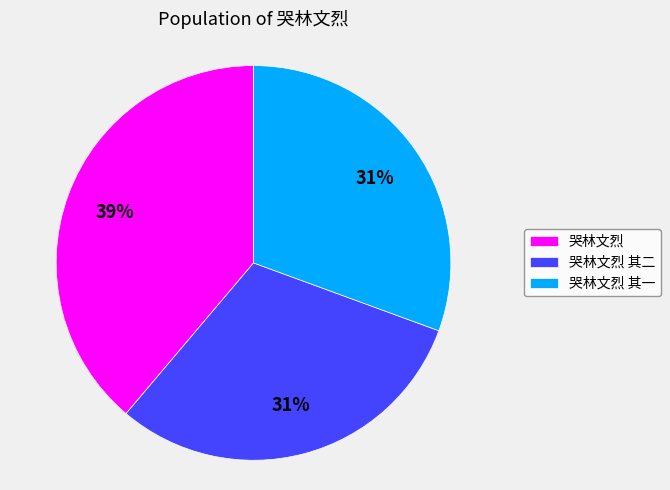

Which has a higher value, 哭林文烈 其二 or 哭林文烈?

哭林文烈